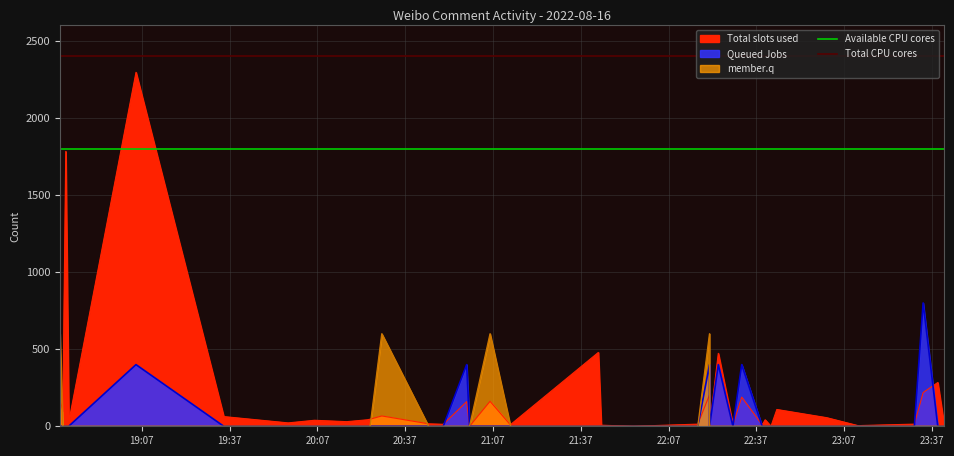

What is the maximum value shown in the chart?

2400